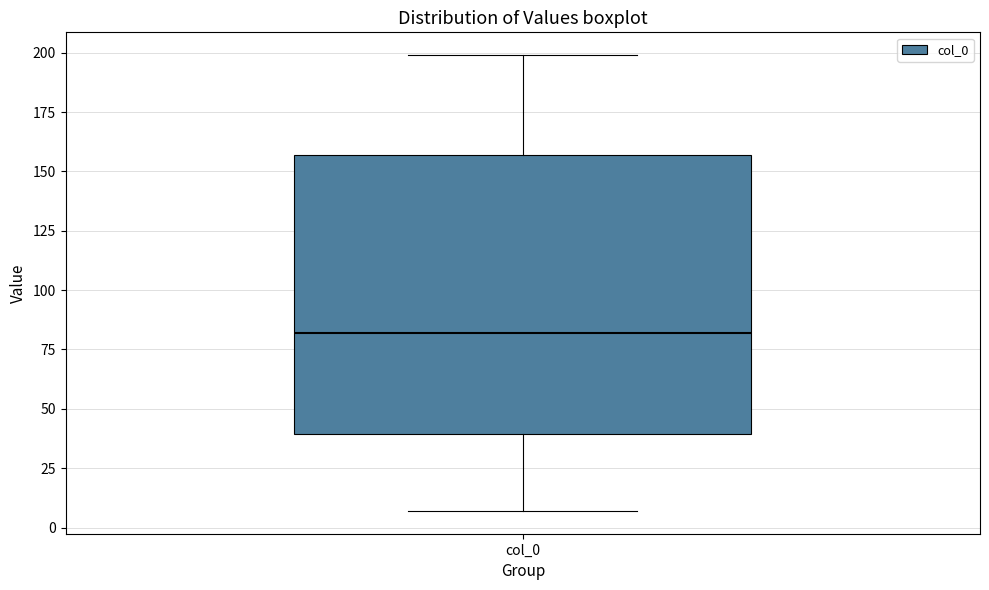

Transcribe this box plot: give where the median line is, the range the box spans, and where the two whiskers end, as read against the y-axis. The values are not printed on the chart, so give them approximately, as read against the axis.

median 80, box 40 to 155, whiskers 5 to 200